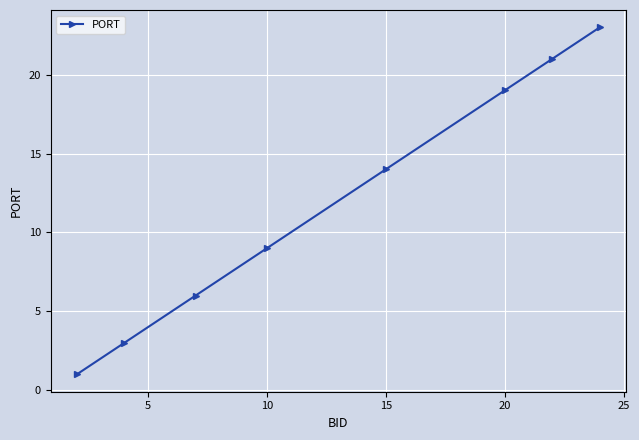

What is the average value?

12